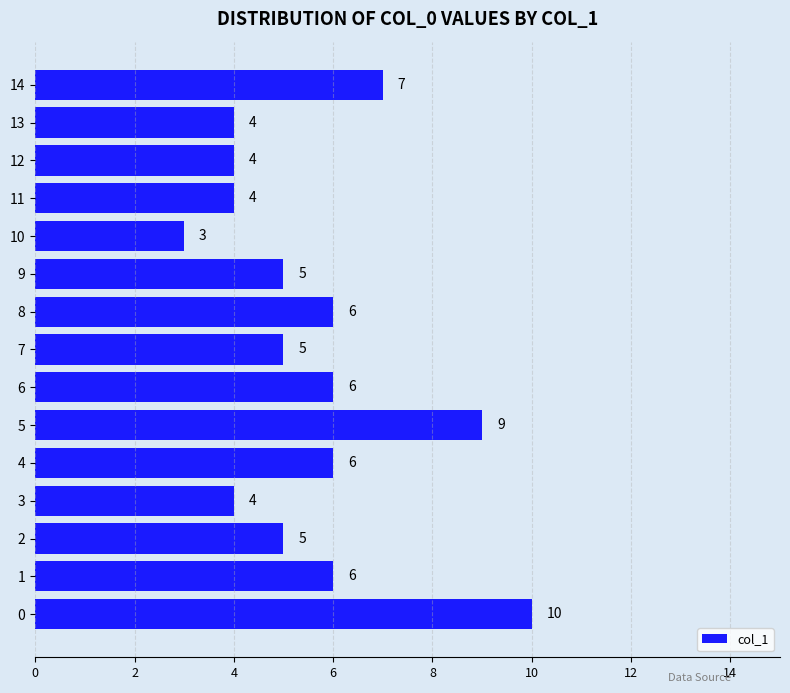

Reading bottom to top, what are all the values shown in this chart?

0=10	1=6	2=5	3=4	4=6	5=9	6=6	7=5	8=6	9=5	10=3	11=4	12=4	13=4	14=7